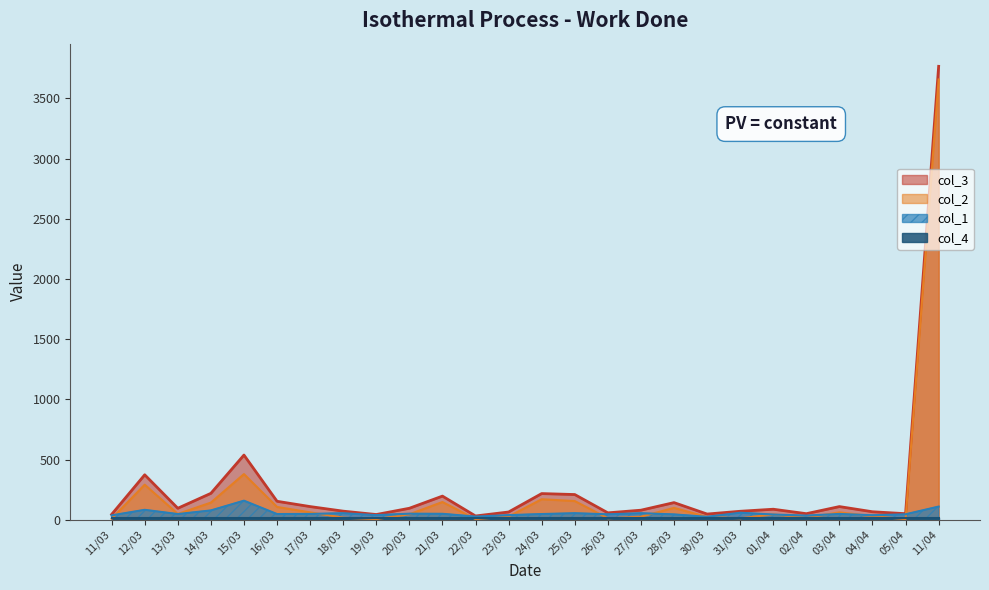

How many lines are shown in the chart?

4